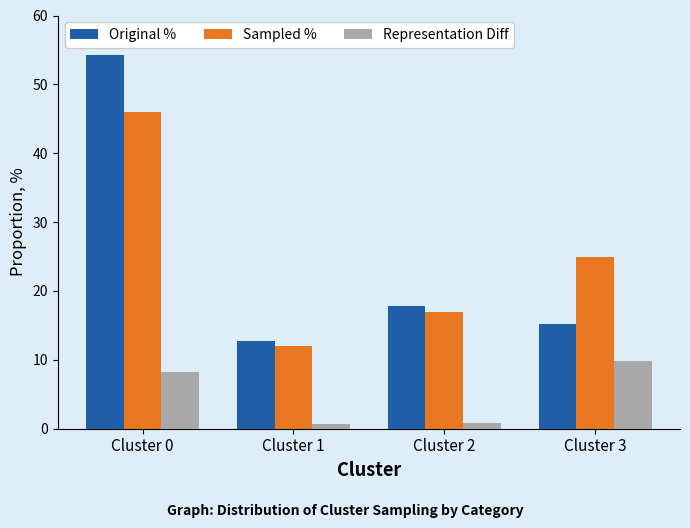

The value of Sampled % at Cluster 1 is 19.0. True or false?

False